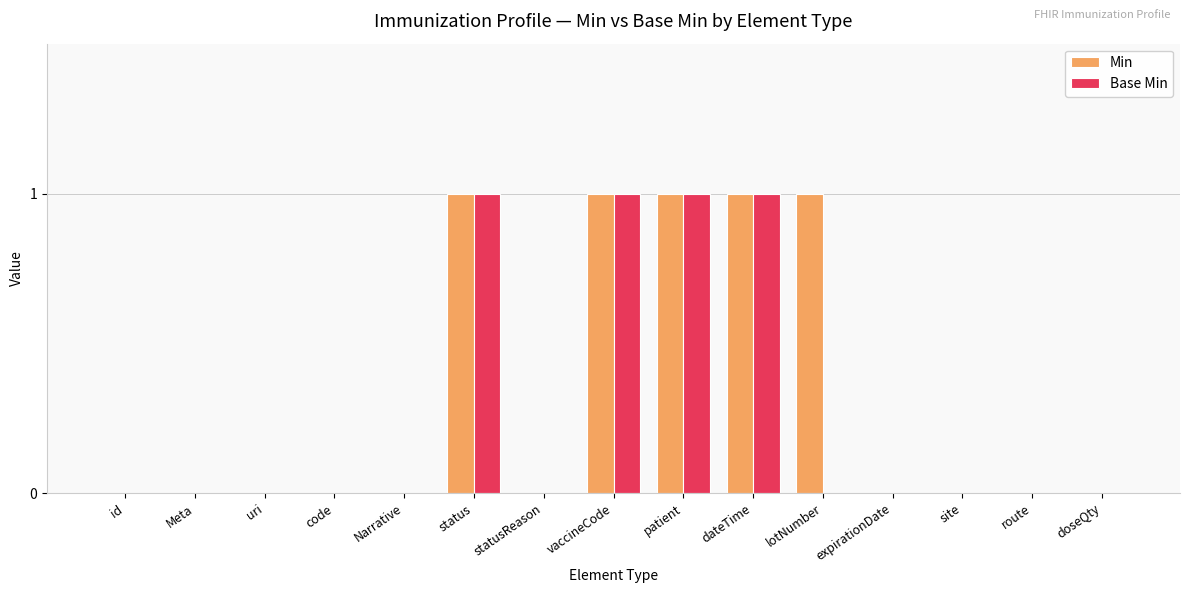

Is the value of Min at Narrative greater than the value of Base Min at dateTime?

No